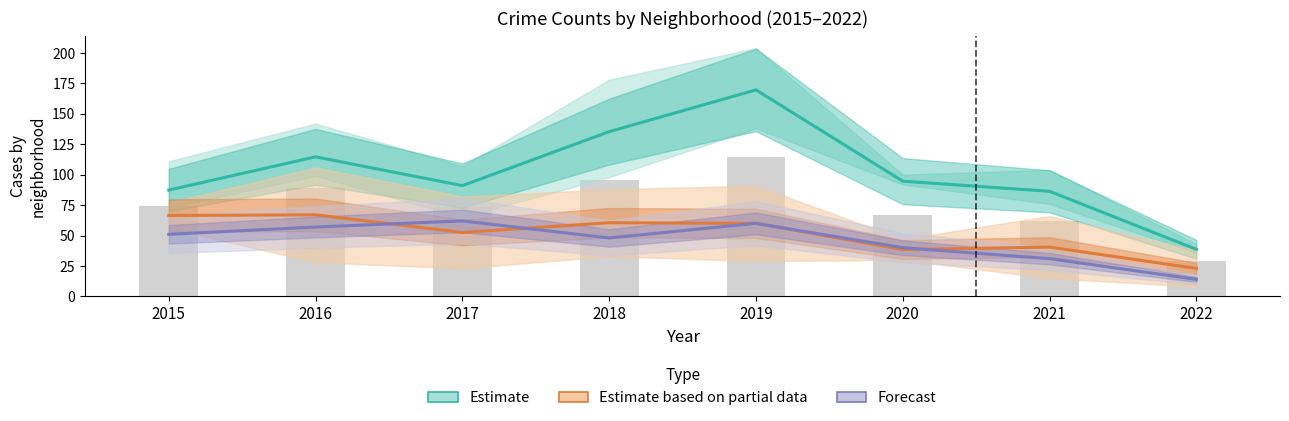

True or false: Forecast has a value of 19.6 at 2018.

False